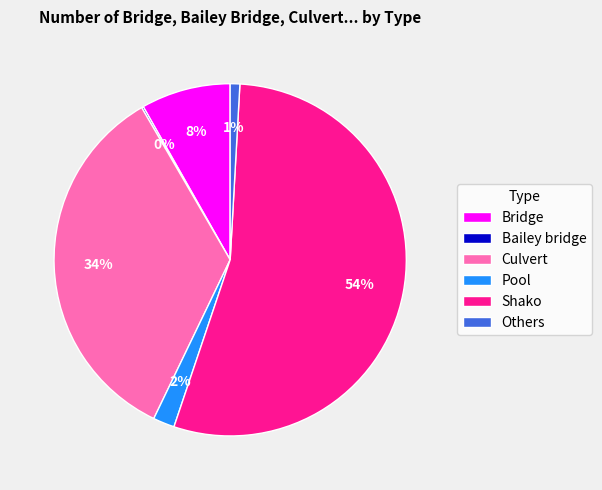

Approximately how many times larger is the value at Culvert compared to Shako?

0.6